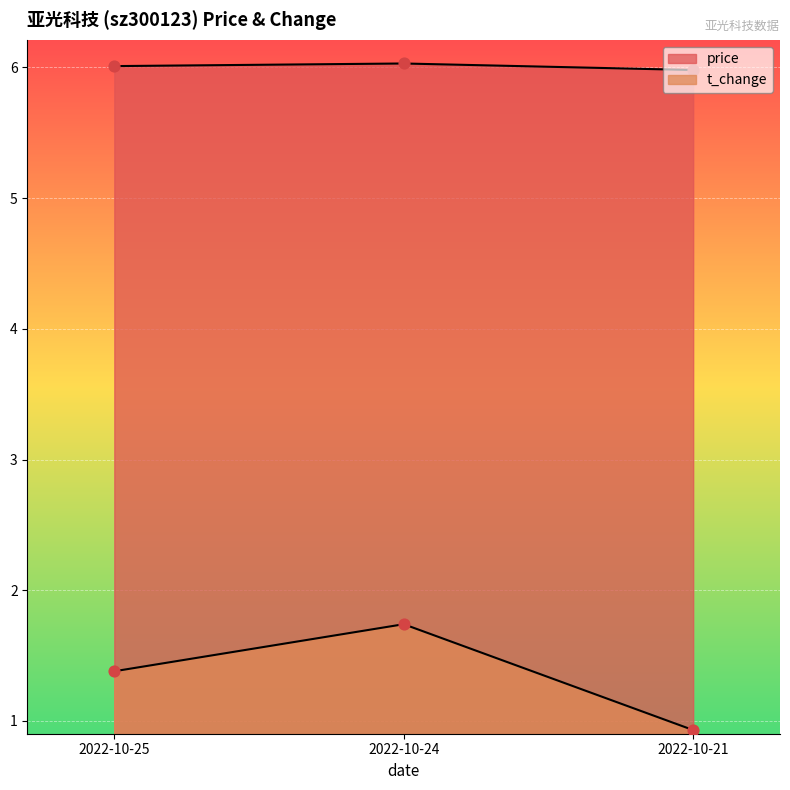

What is the total value across all series at 2022-10-24?

7.8